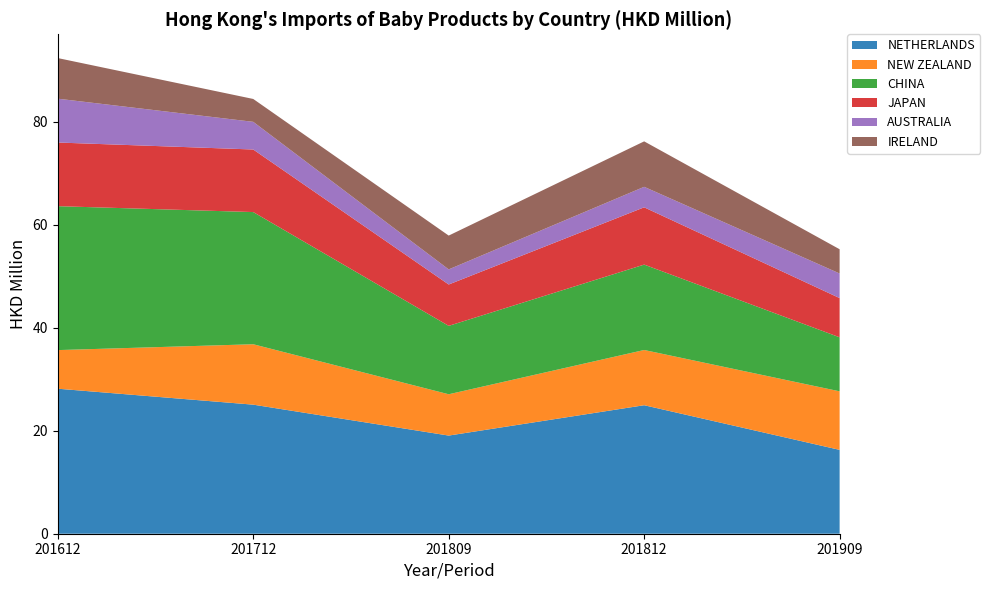

Reading right to left, list all the values displayed in this chart.

NETHERLANDS: 16.3	24.9	19.1	25.1	28.1
NEW ZEALAND: 11.4	10.7	8.0	11.7	7.5
CHINA: 10.5	16.6	13.3	25.7	27.9
JAPAN: 7.6	11.1	8.0	12.1	12.4
AUSTRALIA: 4.8	4.0	2.9	5.4	8.5
IRELAND: 4.7	8.8	6.6	4.4	7.9